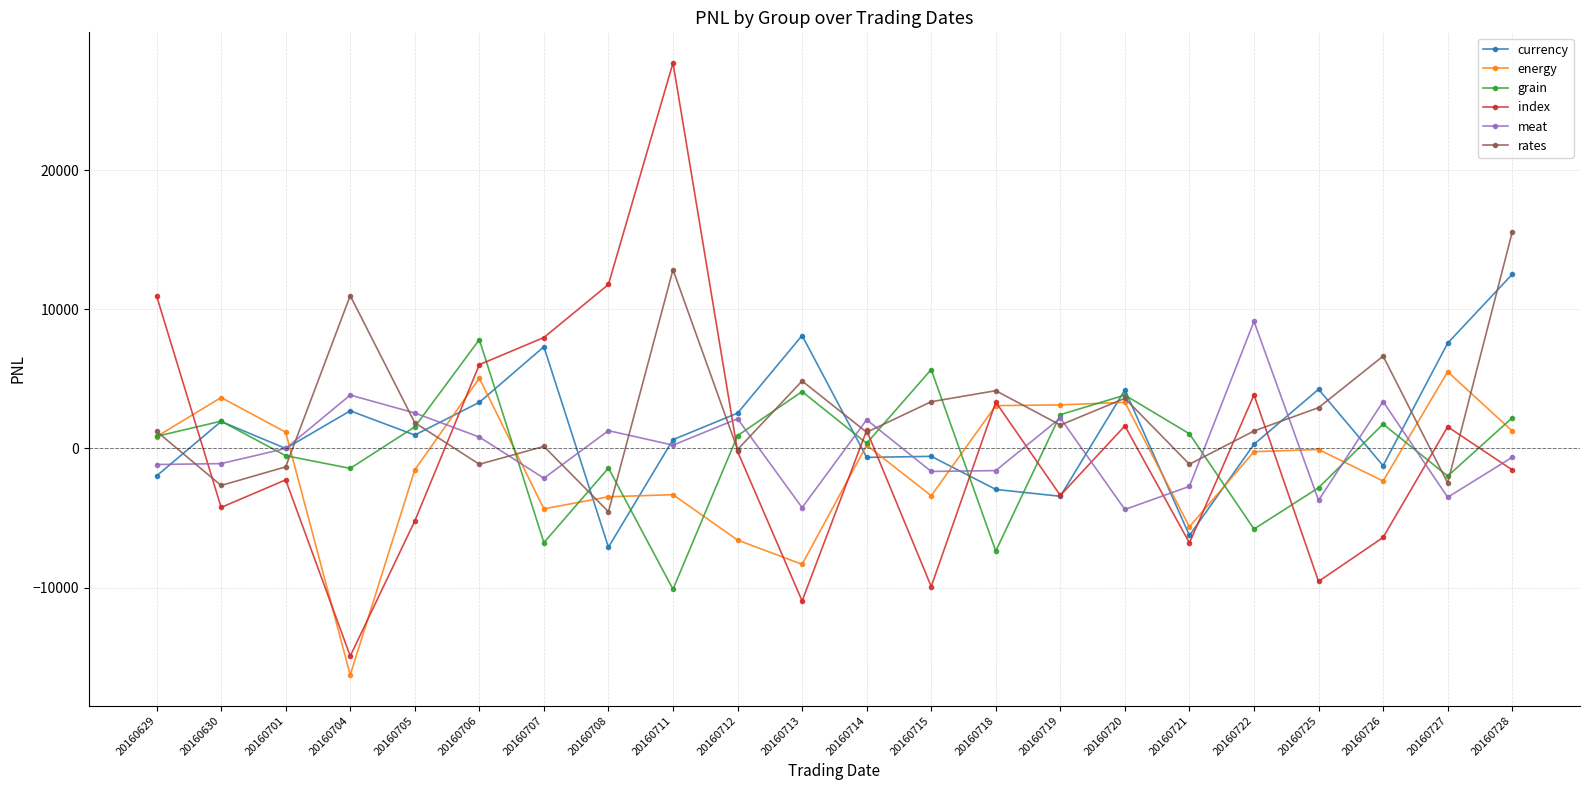

What is the difference between the highest and lowest values at 20160715?

15606.4